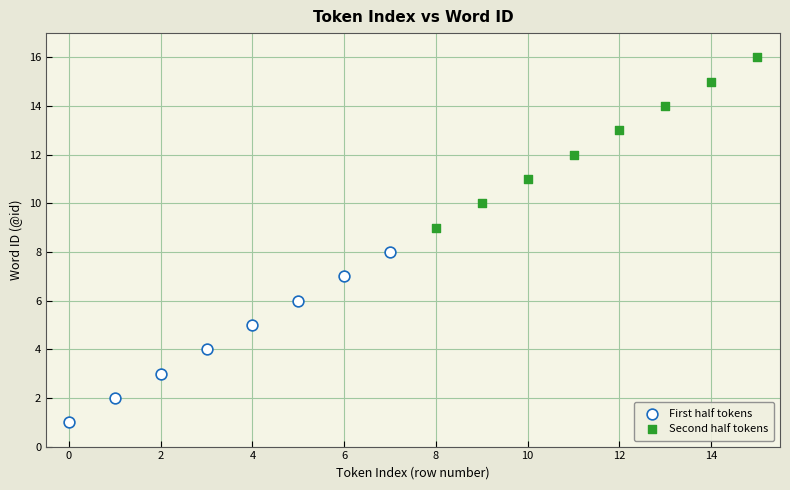

Which series contains the highest Y value?

Second half tokens